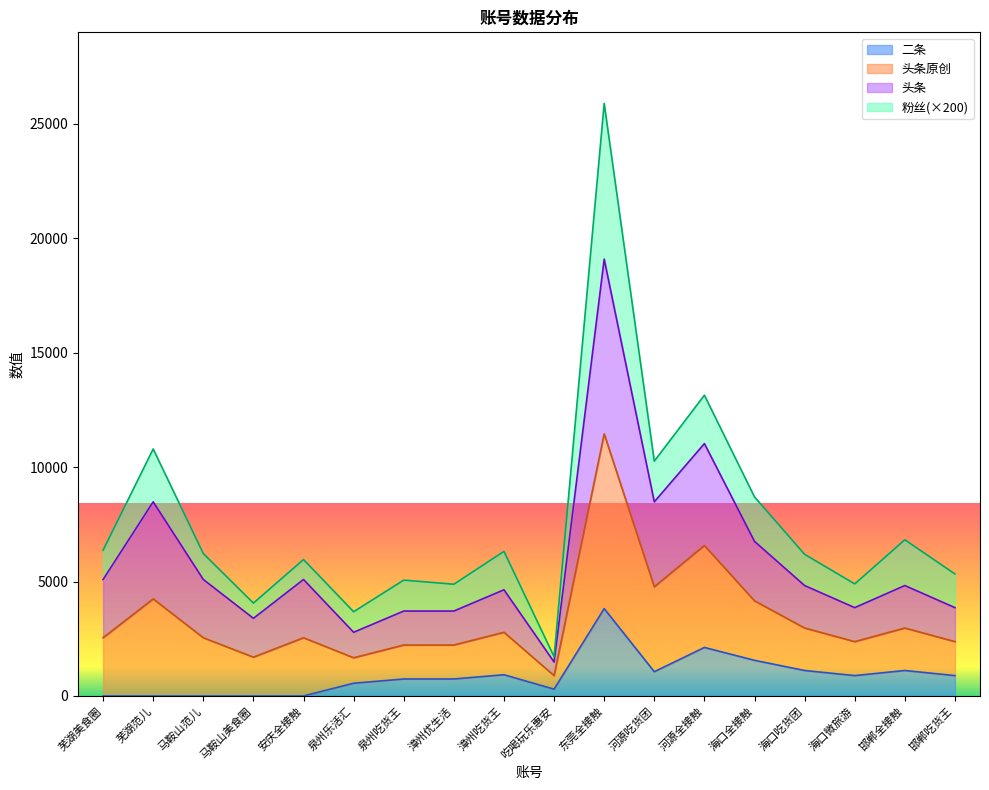

True or false: 头条 and 二条 intersect in this chart.

False